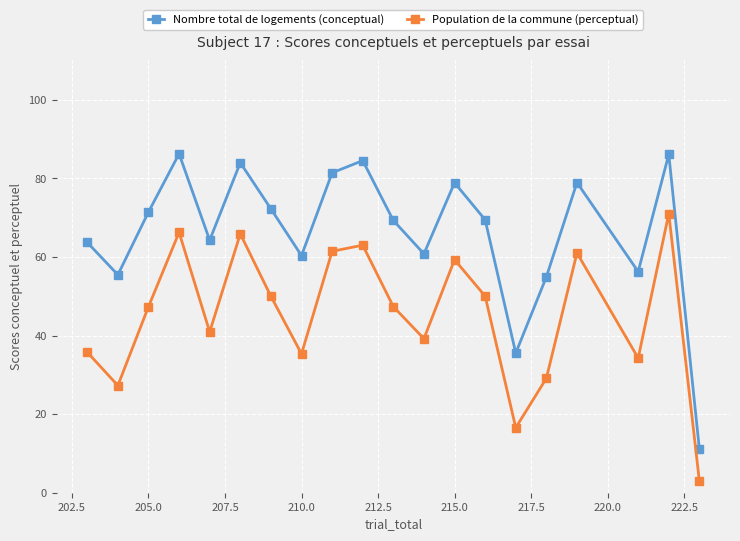

What is the value of the Population de la commune (perceptual) point at the 12th from the left?

39.2